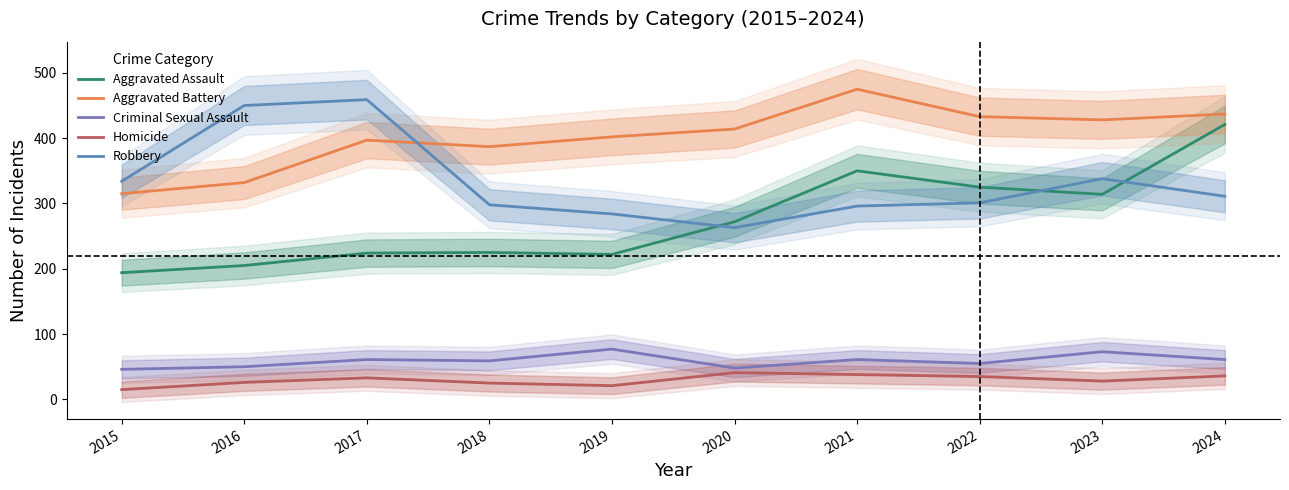

What is the sum of all Criminal Sexual Assault values?

591